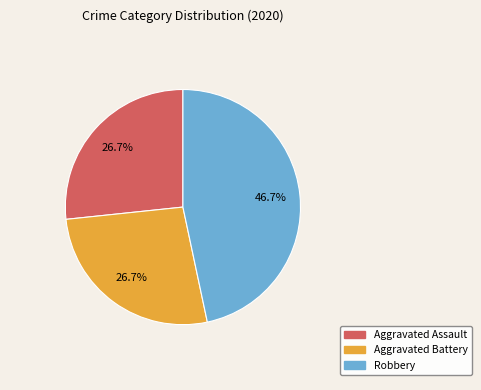

Which slice is the largest?

Robbery